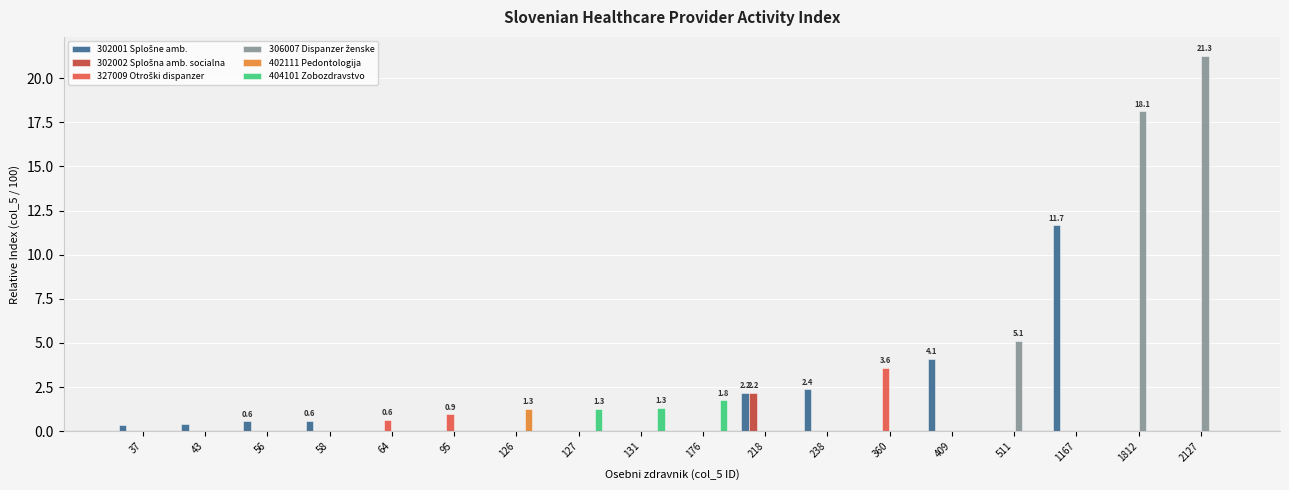

The value of 404101 Zobozdravstvo at 238 is 0.0. True or false?

True